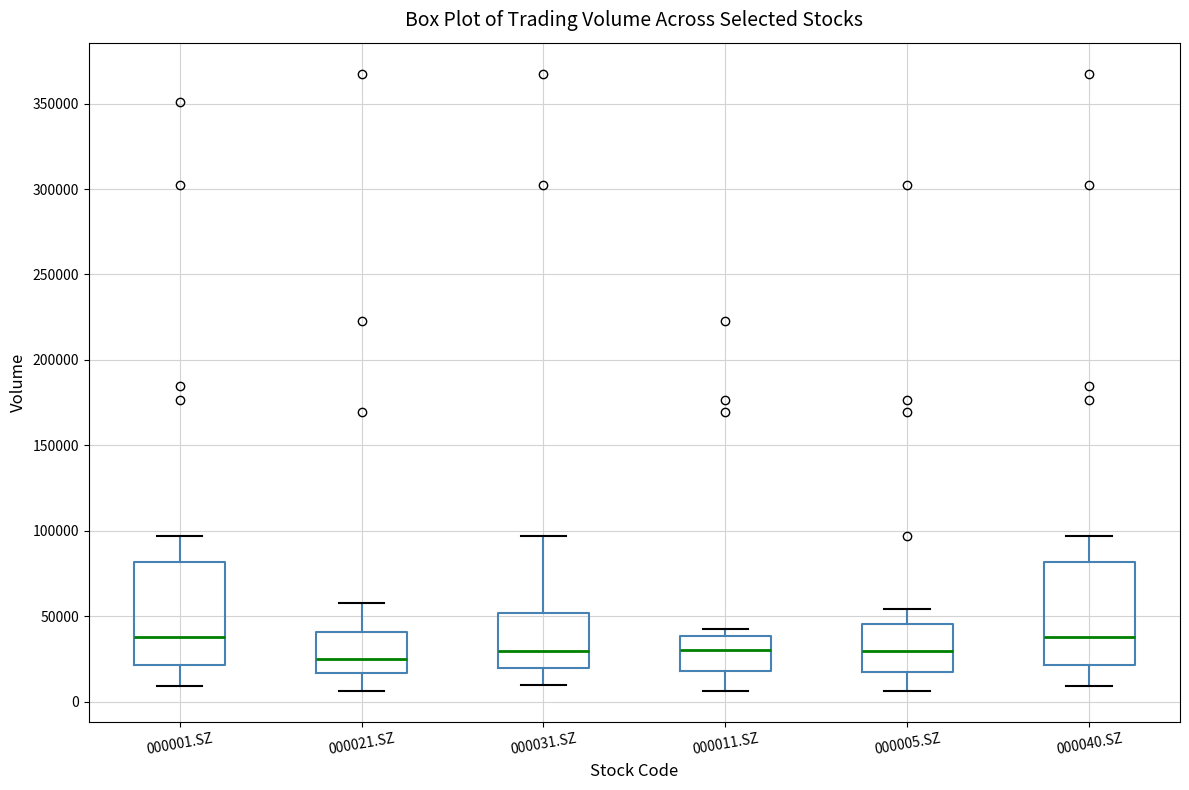

Reading left to right, transcribe this box plot: for each box, give where its median line is, the range the box spans, and where its two whiskers end, as read against the y-axis. The values are not printed on the chart, so give them approximately, as read against the axis.

000001.SZ: median 40000, box 20000 to 80000, whiskers 10000 to 95000
000021.SZ: median 25000, box 15000 to 40000, whiskers 5000 to 60000
000031.SZ: median 30000, box 20000 to 50000, whiskers 10000 to 95000
000011.SZ: median 30000, box 20000 to 40000, whiskers 5000 to 40000 (just above the box's upper edge)
000005.SZ: median 30000, box 15000 to 45000, whiskers 5000 to 55000
000040.SZ: median 40000, box 20000 to 80000, whiskers 10000 to 95000